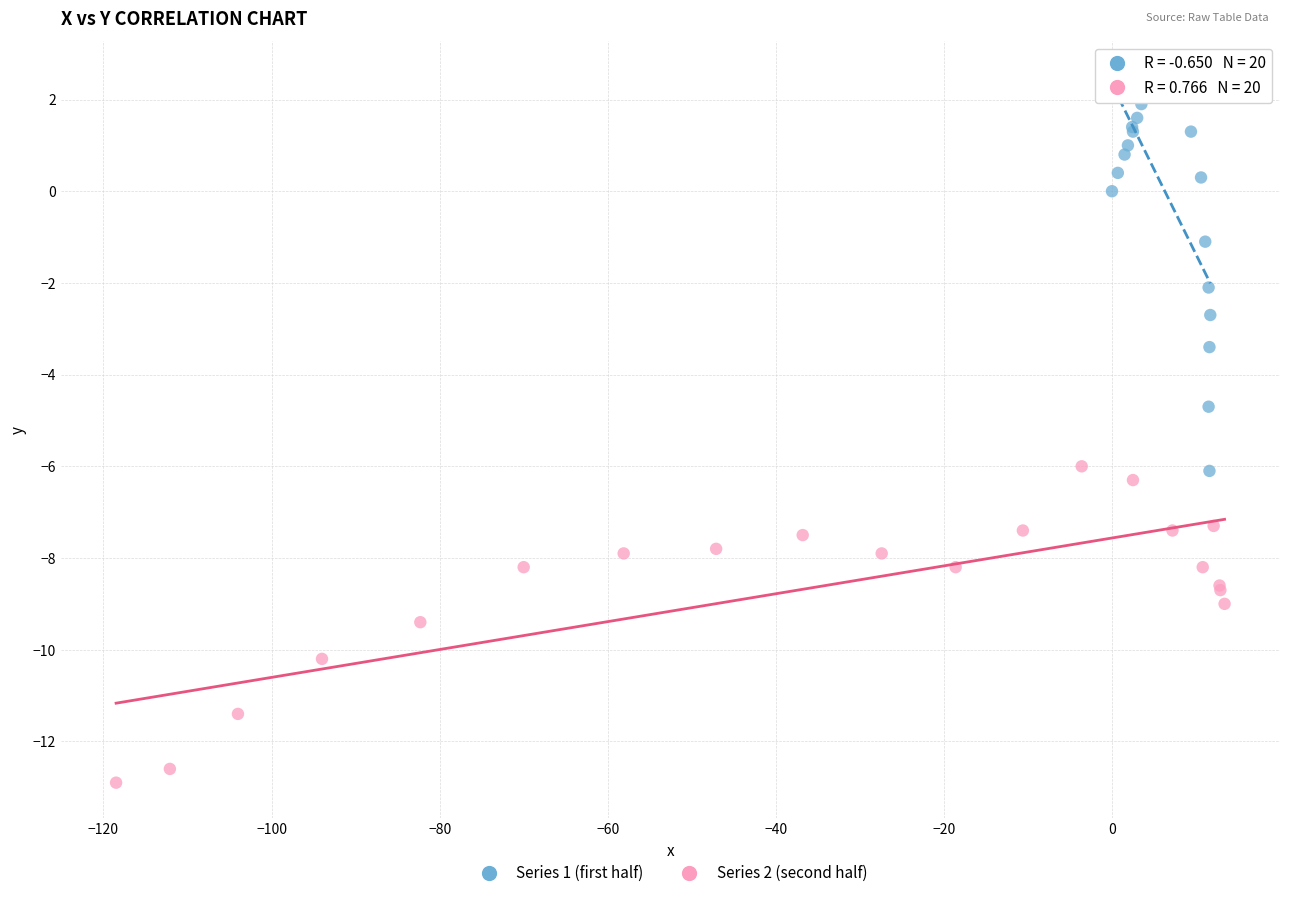

Which series has the widest spread of Y values?

Series 1 (first half)